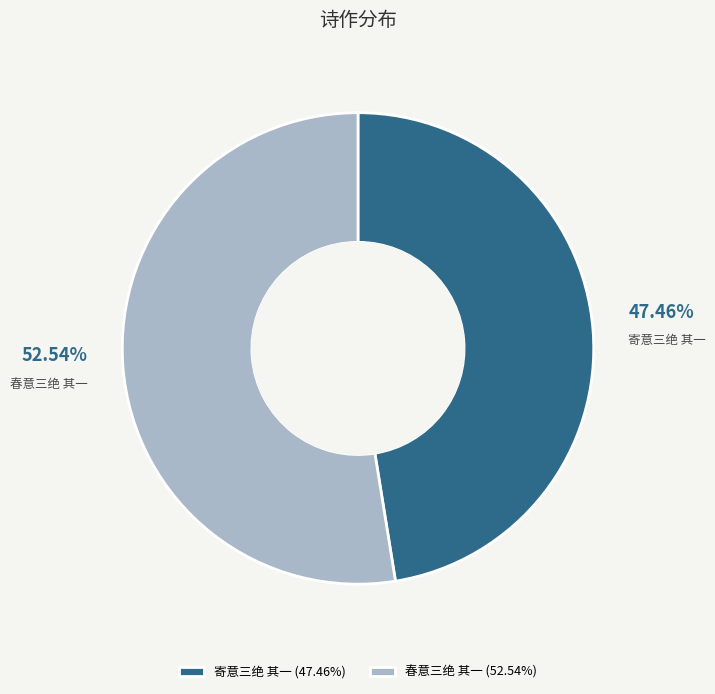

To the nearest percent, what is the average slice percentage?

50%